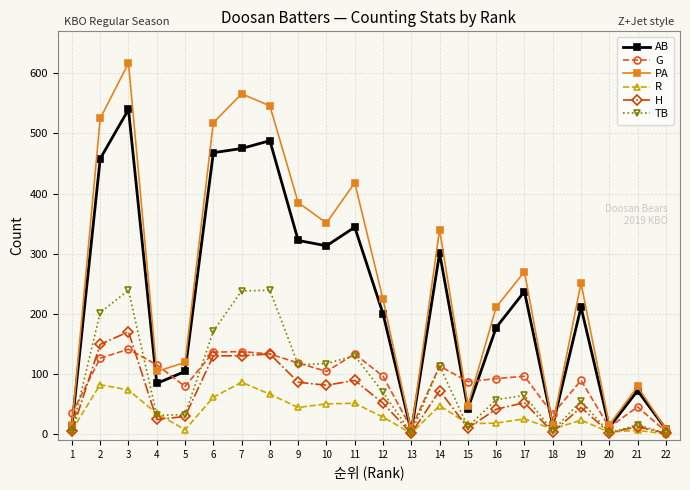

What are all the series names shown in the legend?

AB, G, PA, R, H, TB